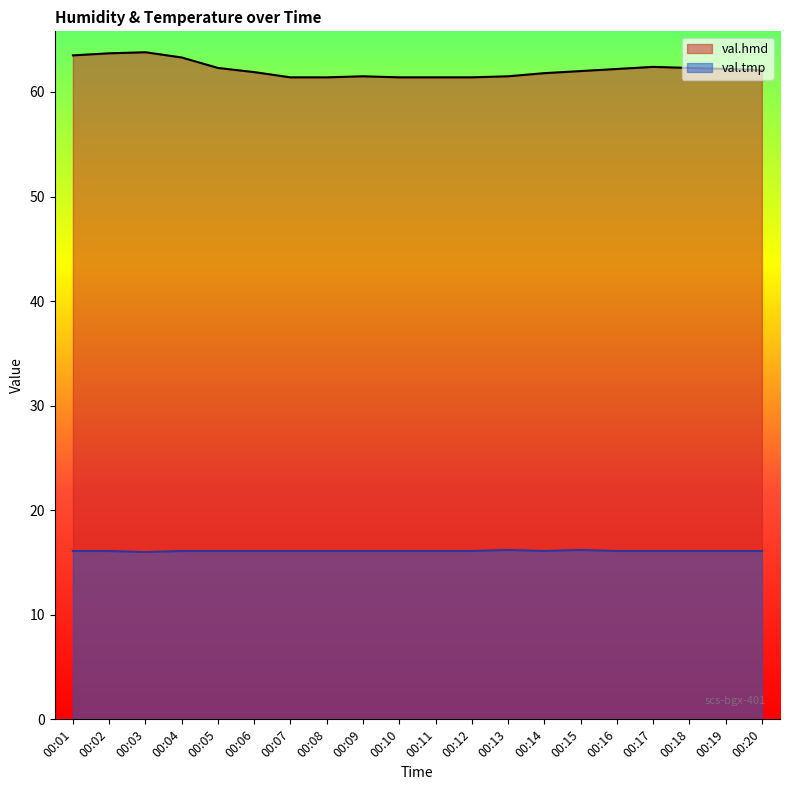

How many val.tmp values are between 16 and 17?

20